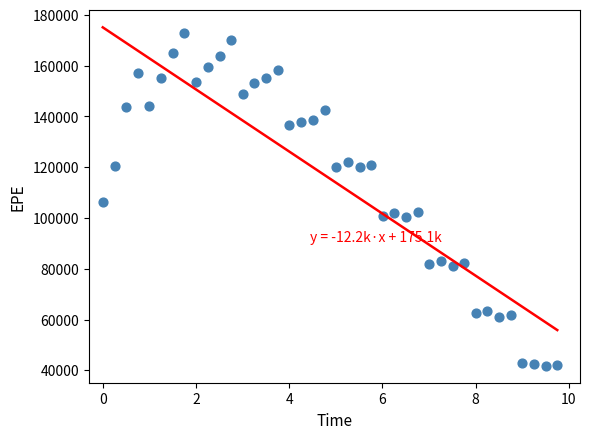

What is the range of Y values (max minus min)?

131039.0